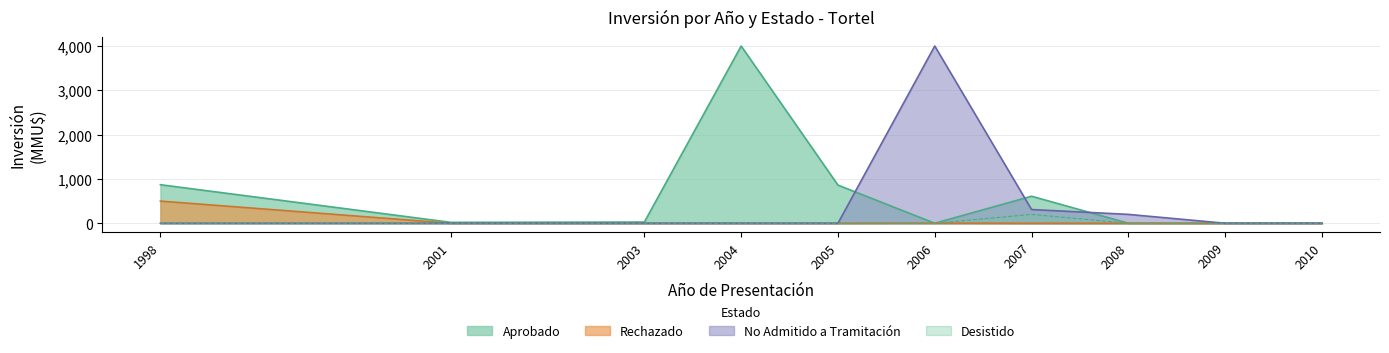

How many values in the Rechazado series exceed 0?

2